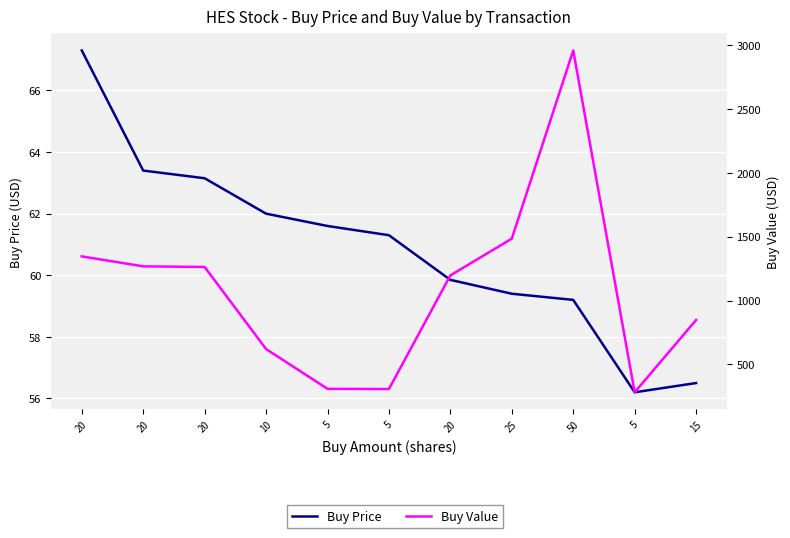

Rank the series at 20 from highest to lowest value.

Buy Value, Buy Price